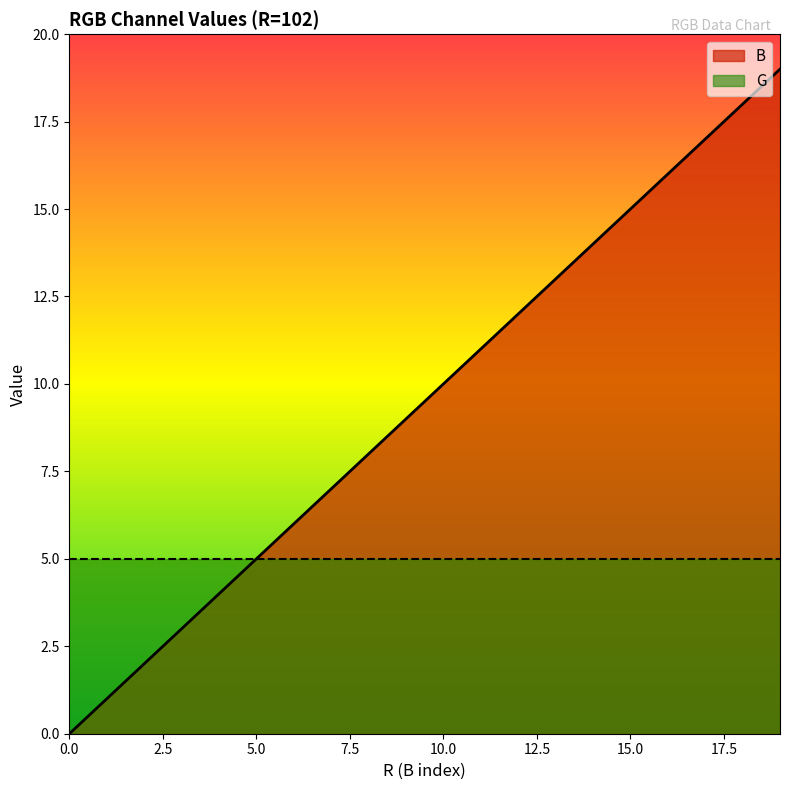

What is the value of the 7th point from the left?

6